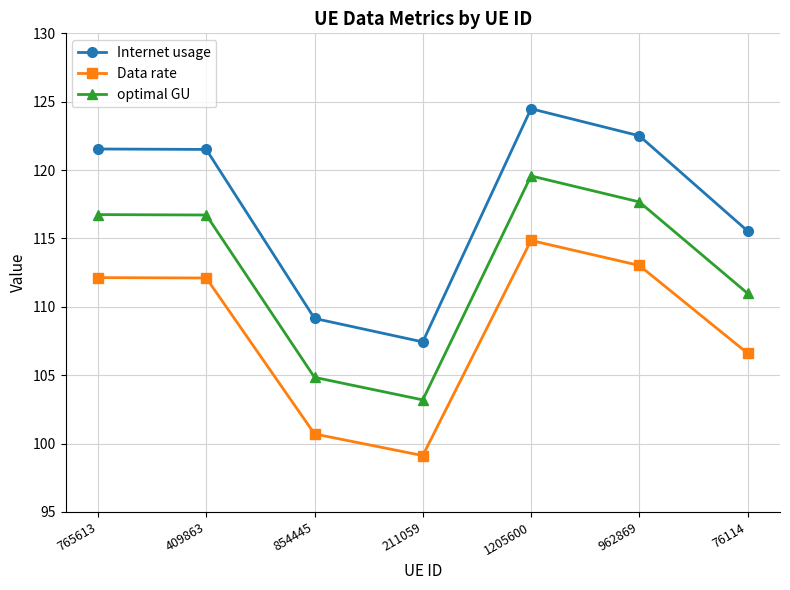

Is the value of Internet usage at 765613 greater than the value of optimal GU at 1205600?

Yes